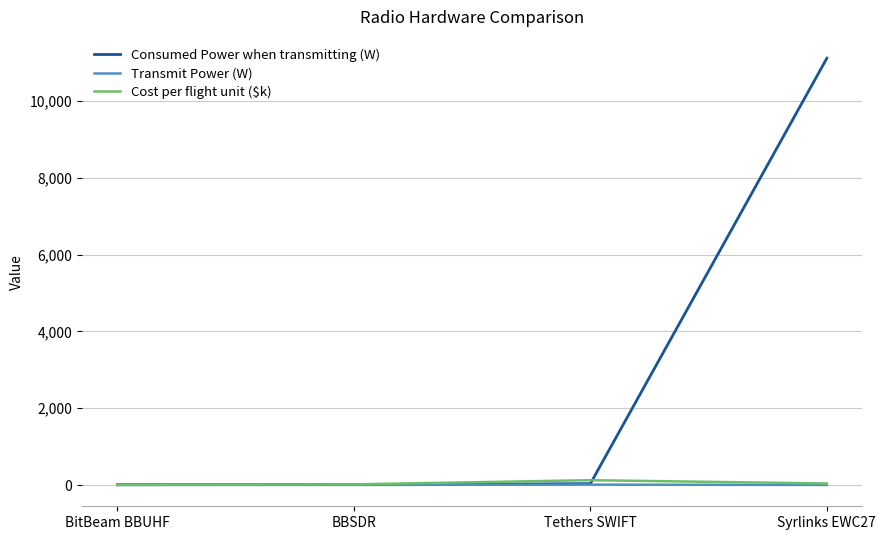

The value of Consumed Power when transmitting (W) at BitBeam BBUHF is 8.2. True or false?

True